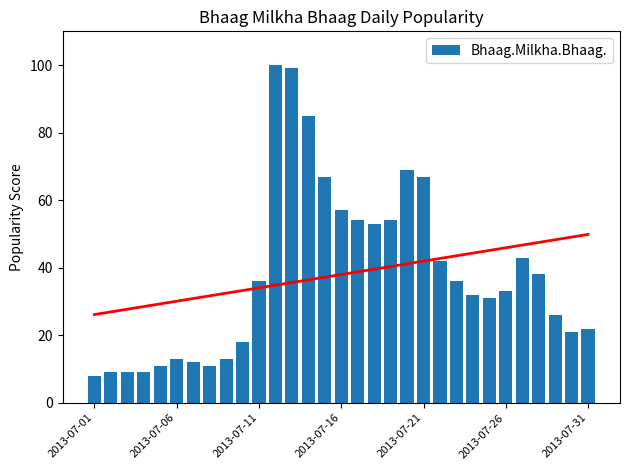

What is the value of the 16th bar from the left?

57